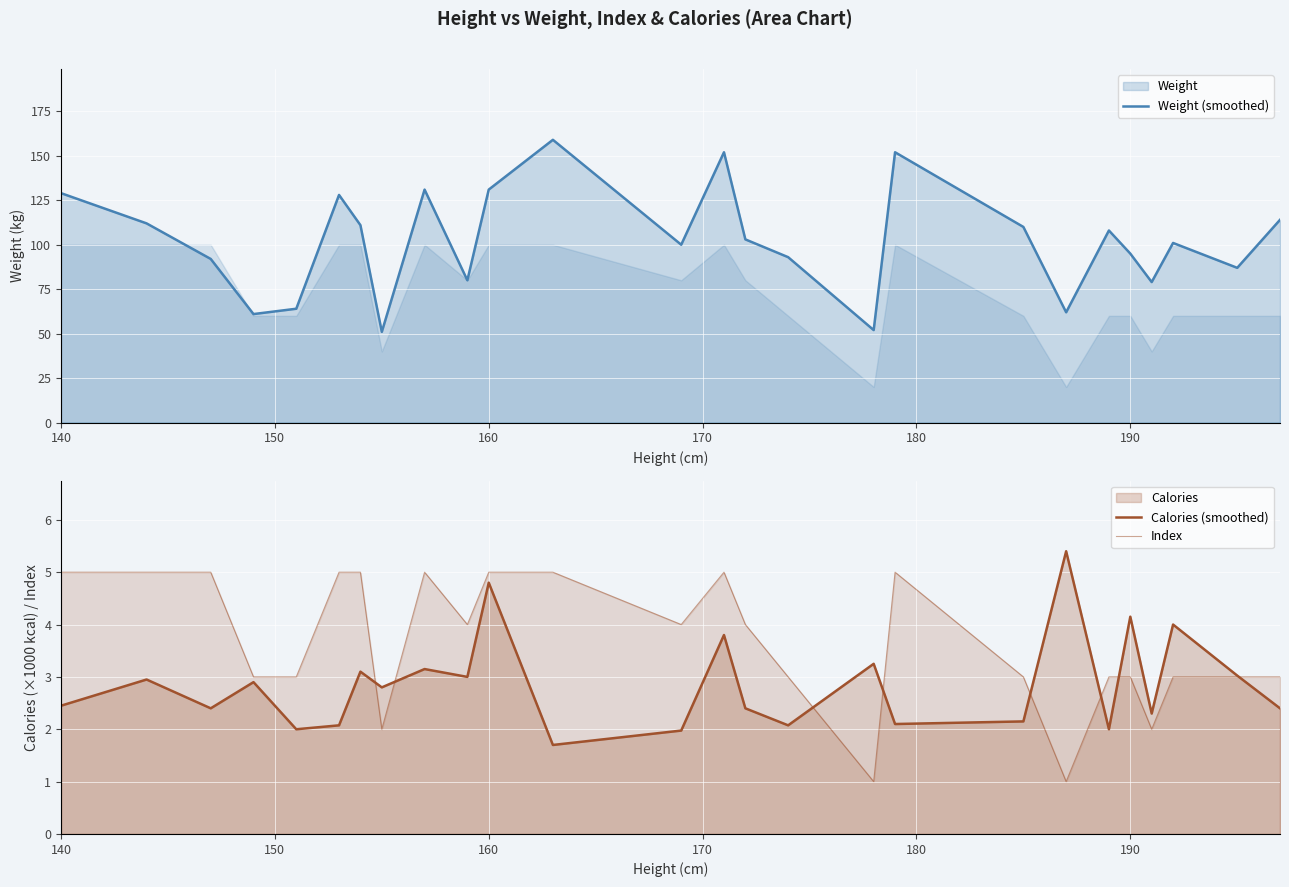

What is the greatest value displayed?

159.0